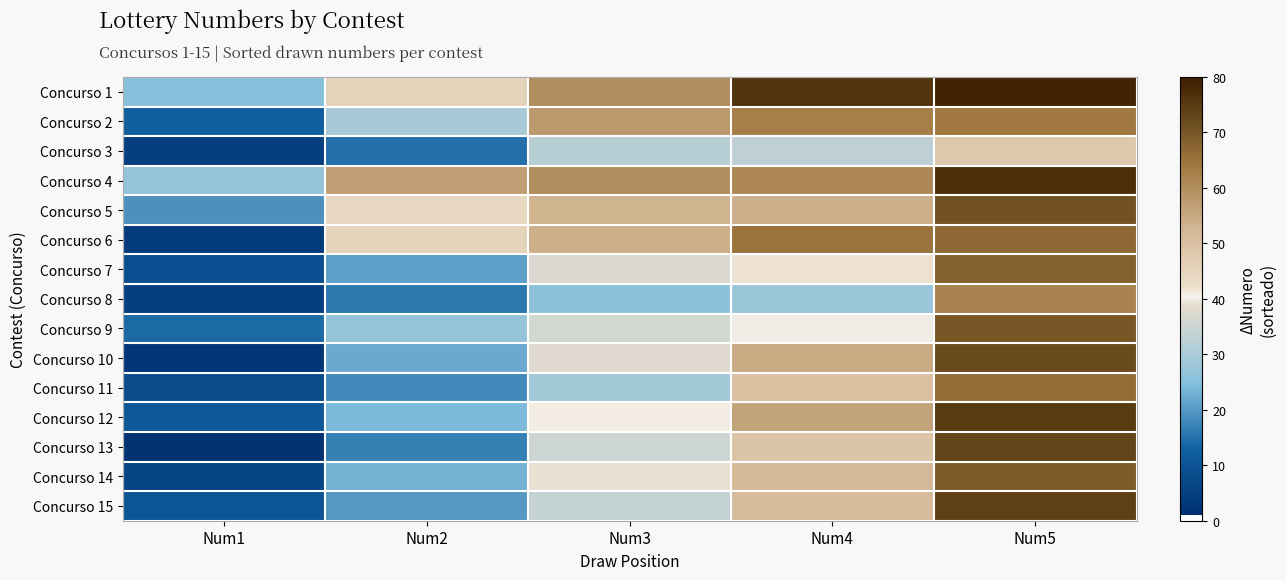

Rank the series by their maximum value, from highest to lowest.

Concurso 1, Concurso 4, Concurso 12, Concurso 15, Concurso 13, Concurso 10, Concurso 5, Concurso 9, Concurso 14, Concurso 7, Concurso 6, Concurso 11, Concurso 2, Concurso 8, Concurso 3